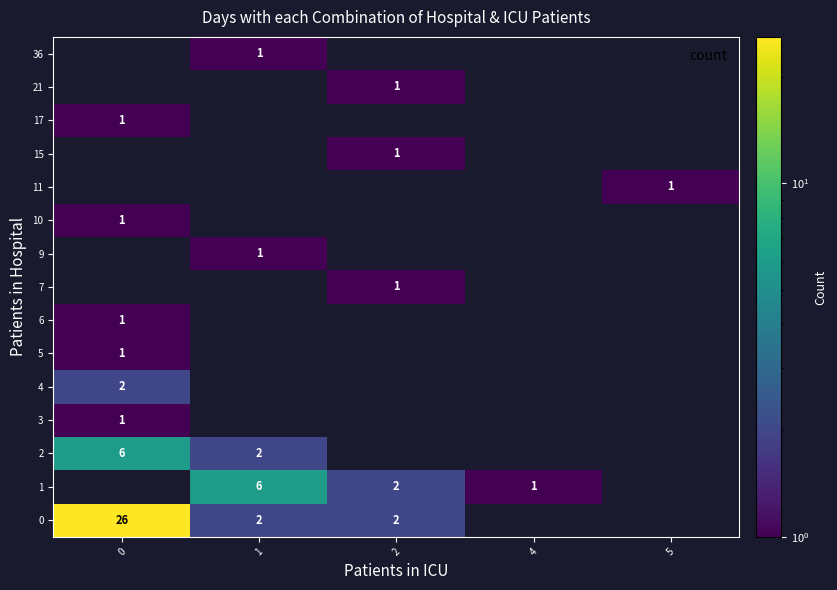

True or false: 1 has a value of 6 at 1.

True